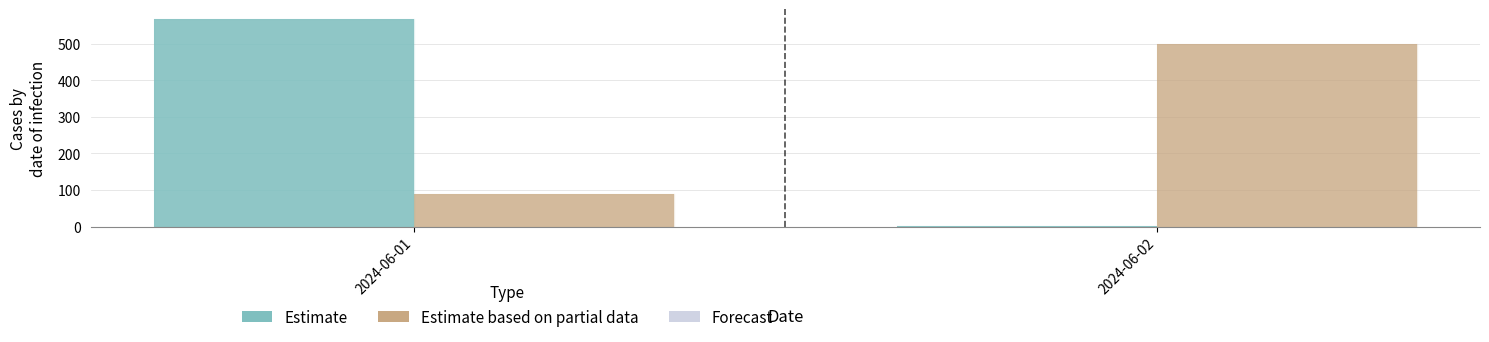

How many bars are there in each group?

2